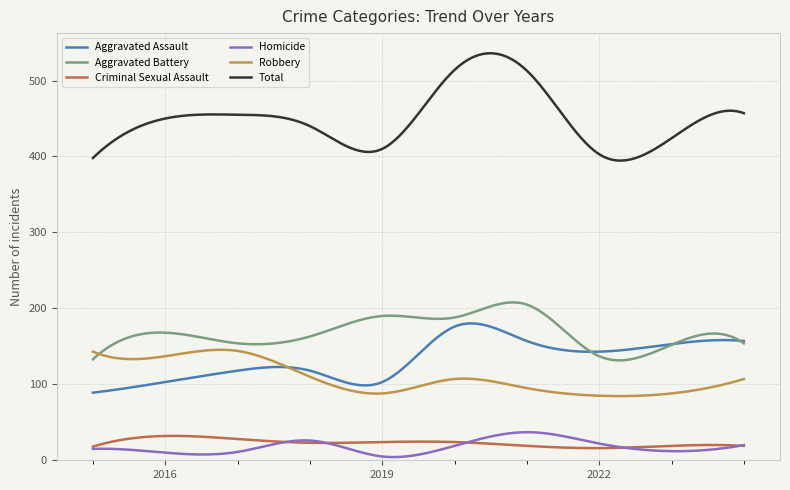

What is the minimum value for Criminal Sexual Assault?

16.0